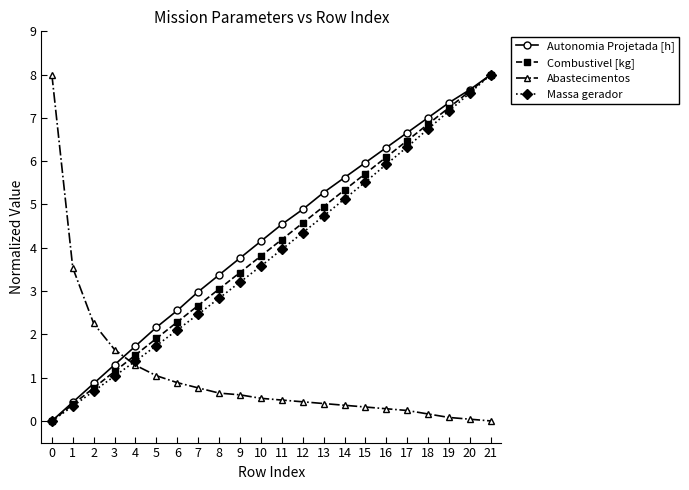

At which label does Autonomia Projetada [h] first exceed 4?

10